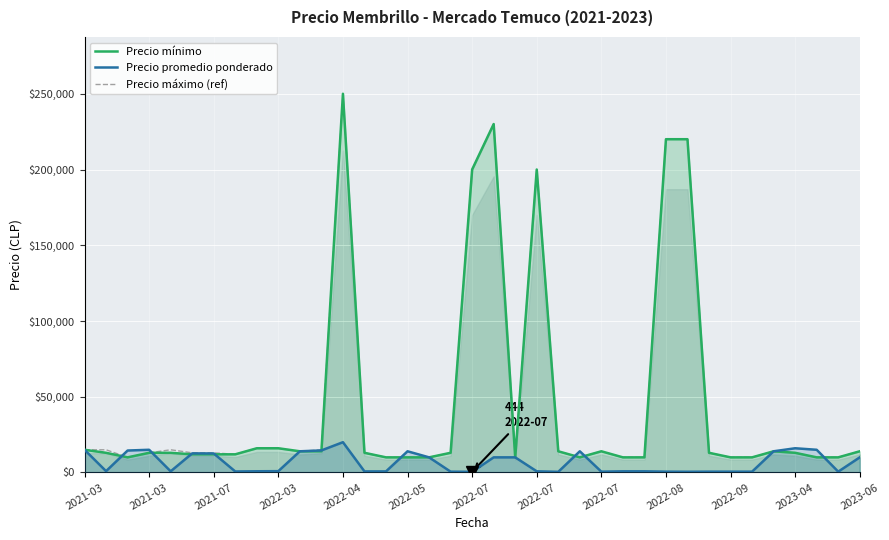

Which series has the largest total across all categories?

Precio máximo (ref)